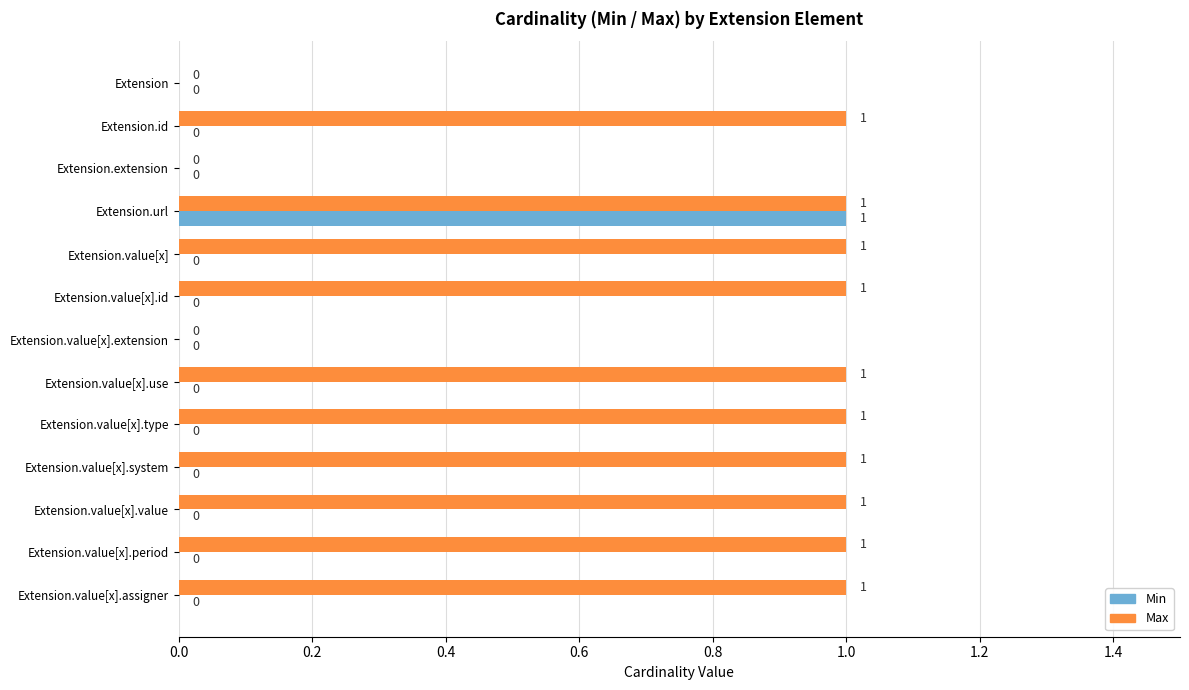

How many Max values are between 1 and 2?

10